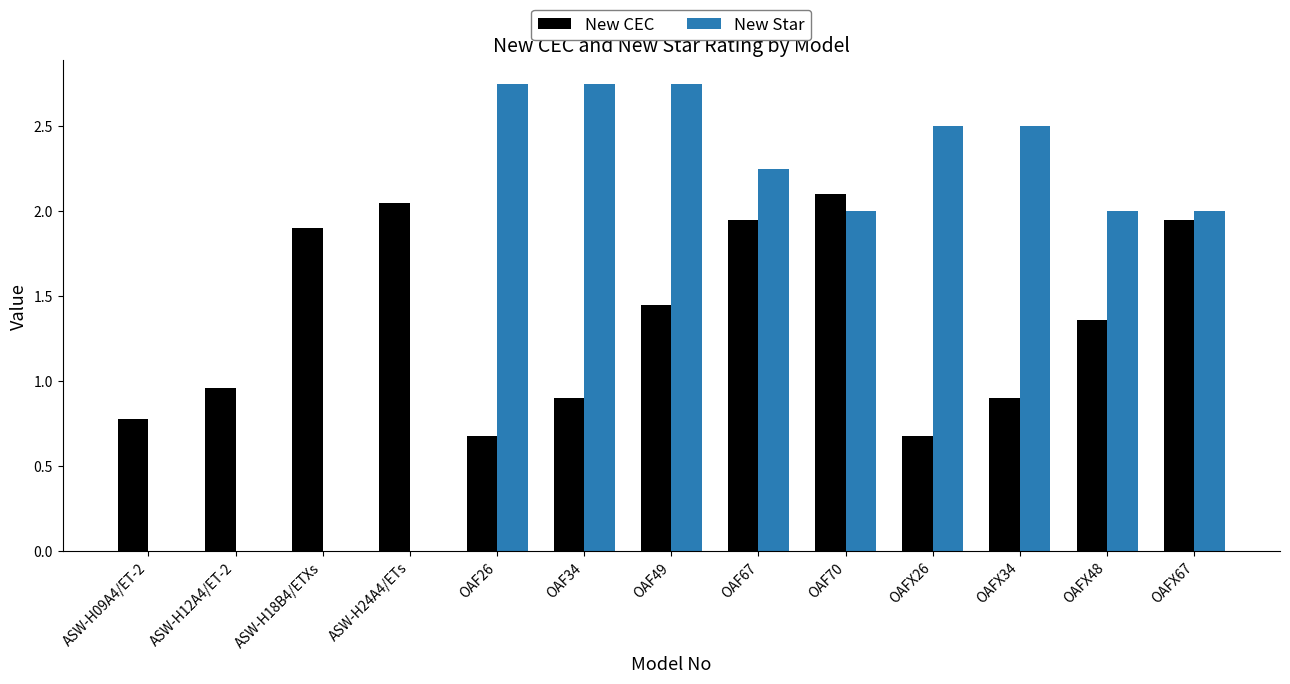

Is it true that New Star equals 2.0 at OAF70?

True